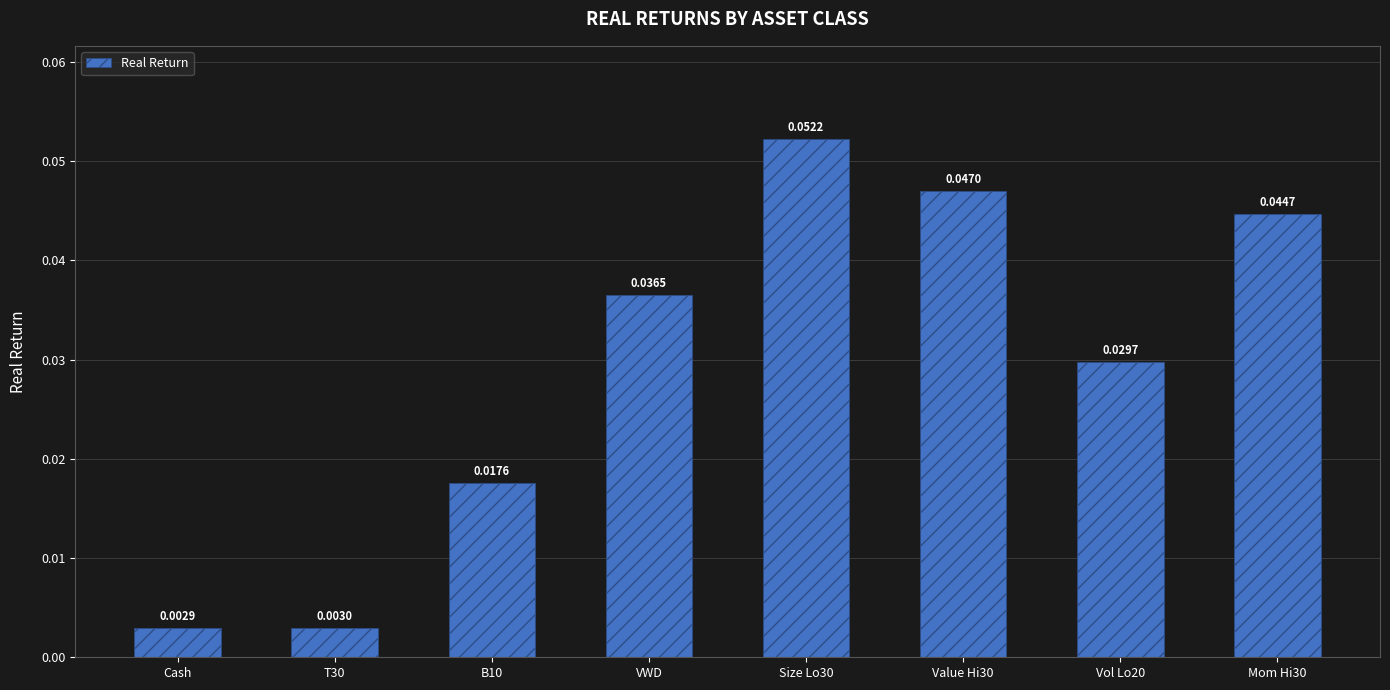

List the labels in order of value, smallest first.

Cash, T30, B10, Vol Lo20, VWD, Mom Hi30, Value Hi30, Size Lo30